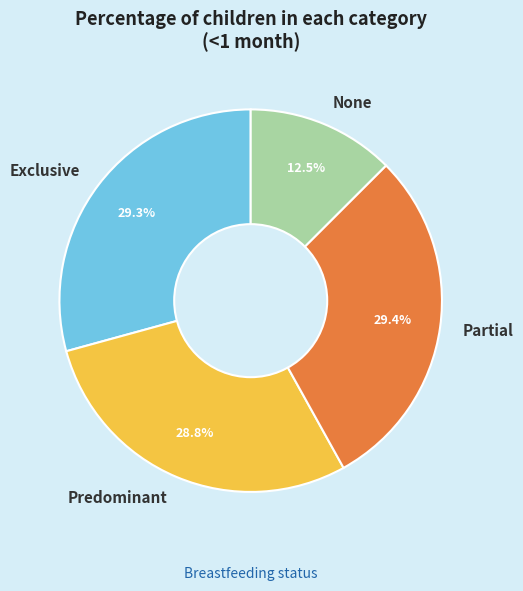

Which slice is the smallest?

None